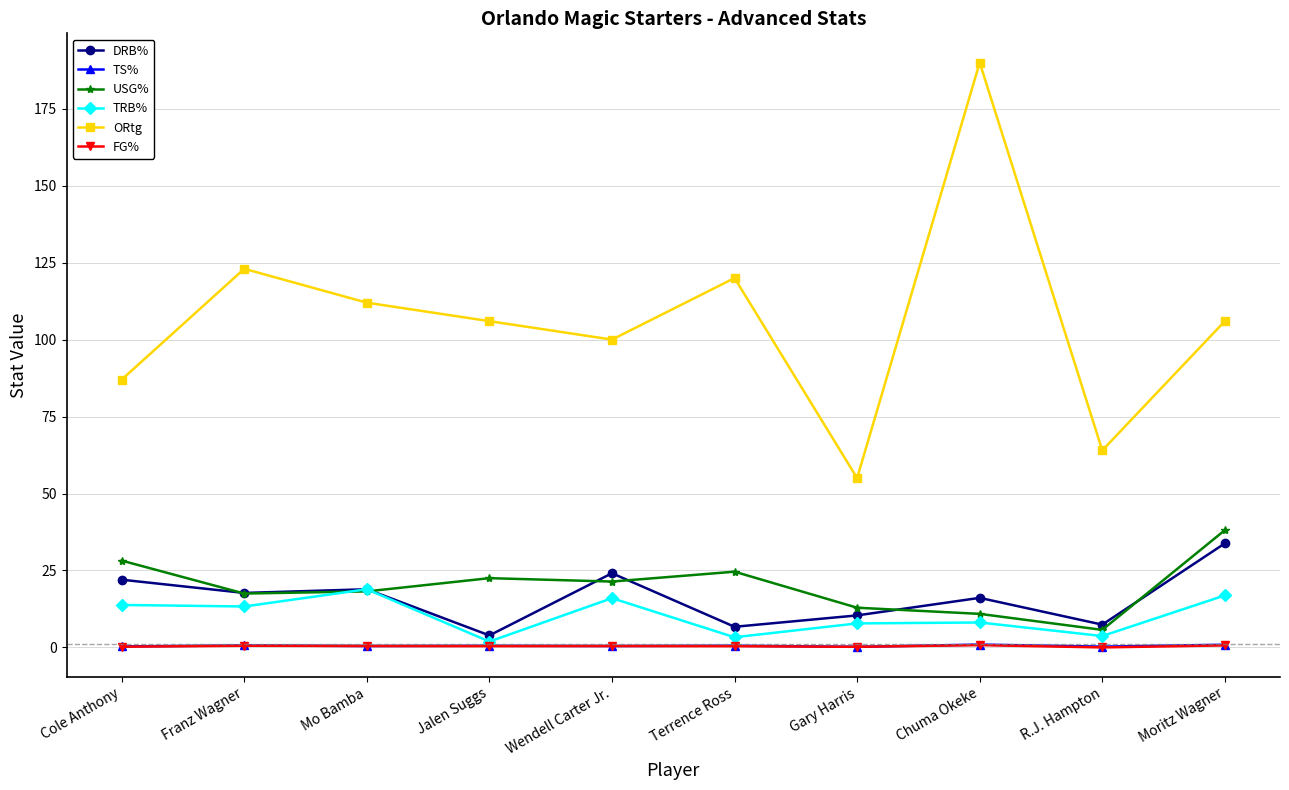

What is the maximum value for TRB%?

18.9